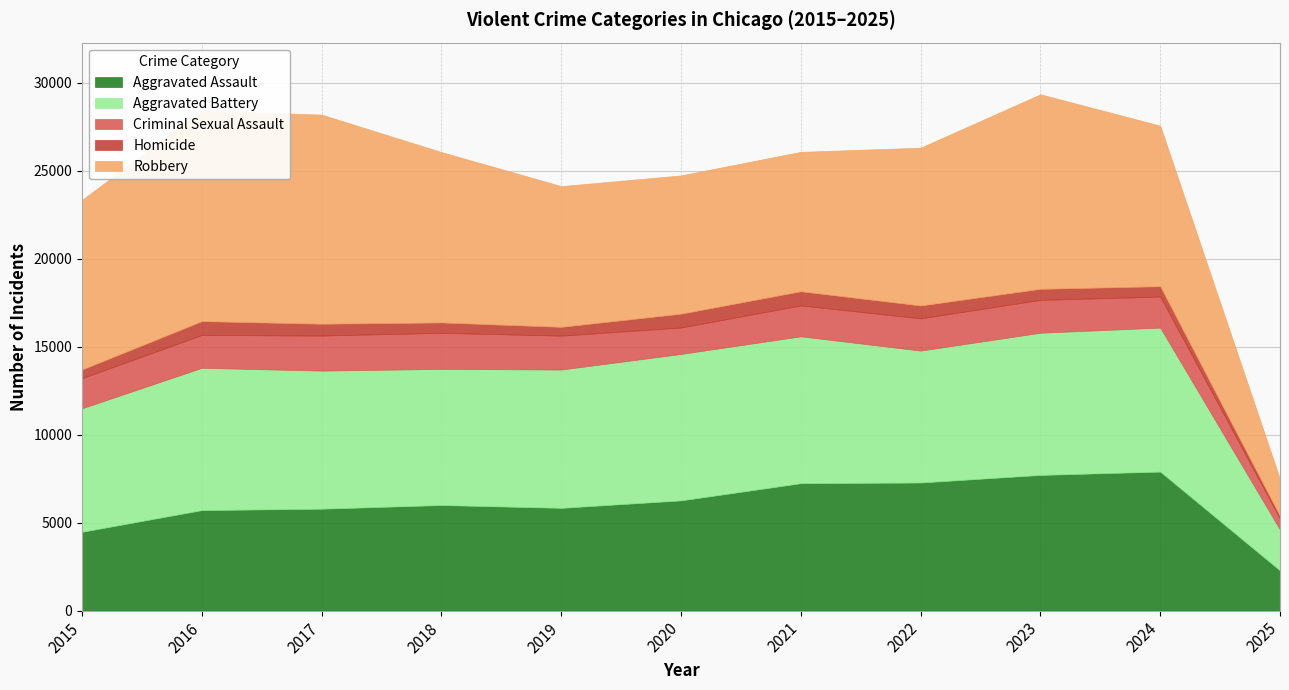

How many interior local peaks does the Aggravated Battery series have?

3